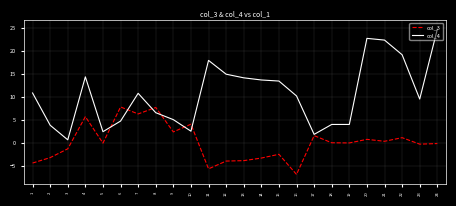

Which label corresponds to the largest value in the chart?

24